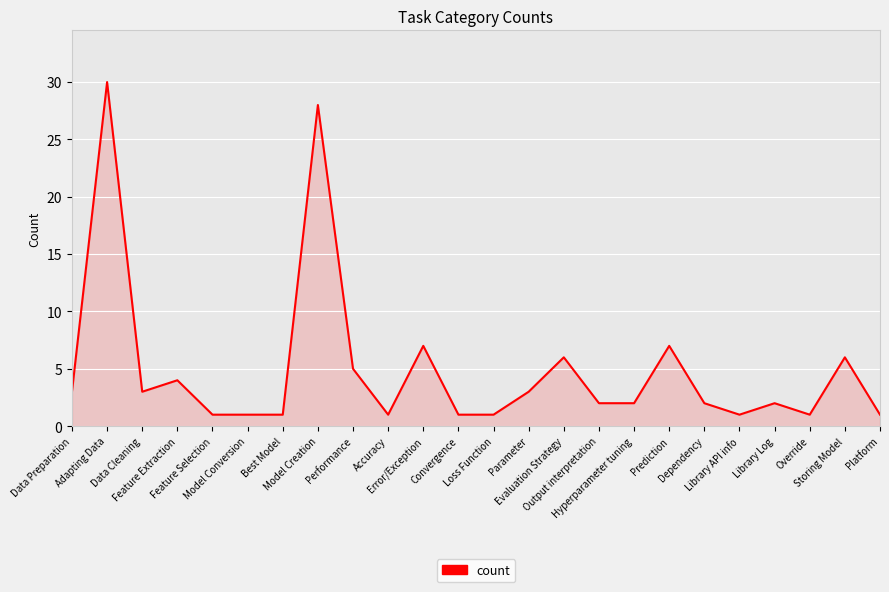

What is the maximum value shown in the chart?

30